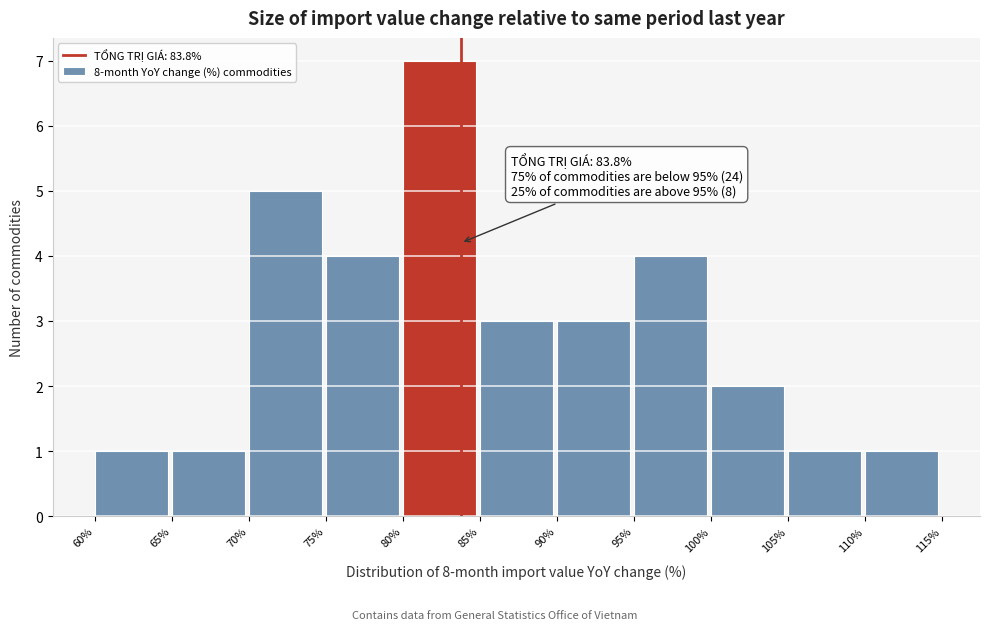

Which range on the x-axis has the tallest bar?

80% to 85%